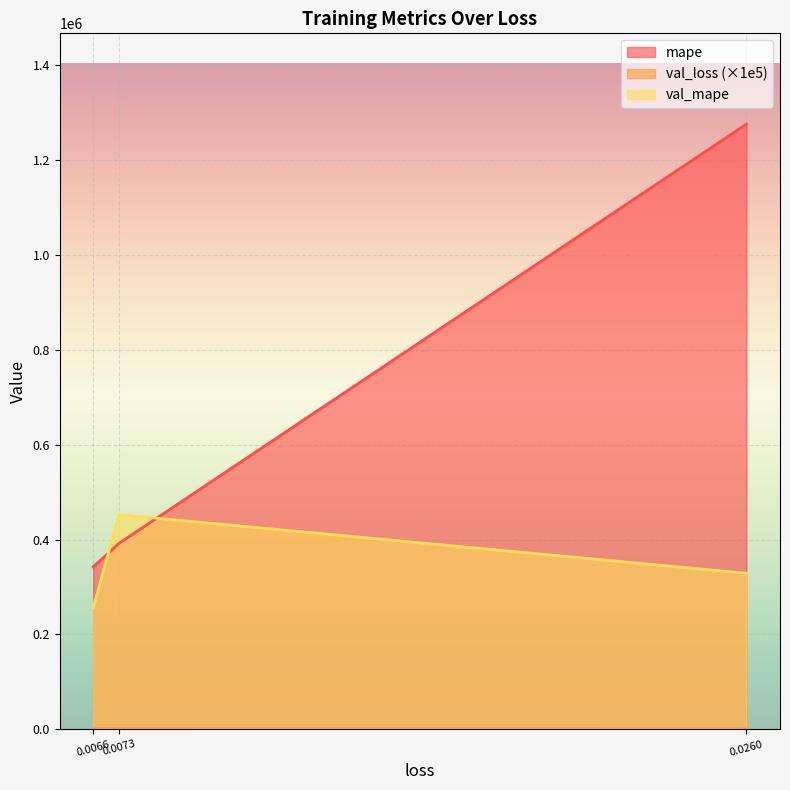

The value of mape at 0.026011355221271515 is 1275758.1. True or false?

True